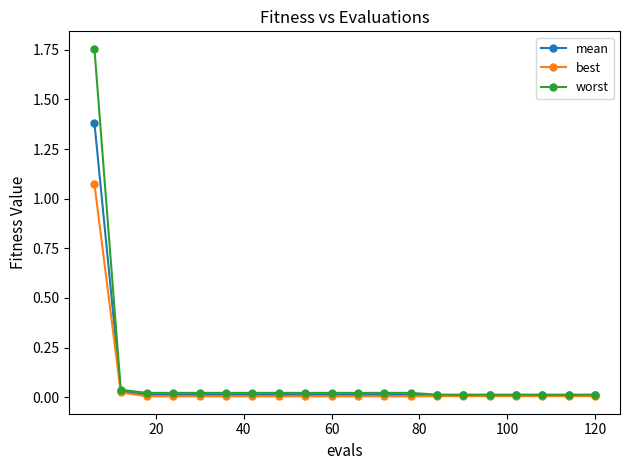

List the series in order of their peak value, lowest first.

best, mean, worst